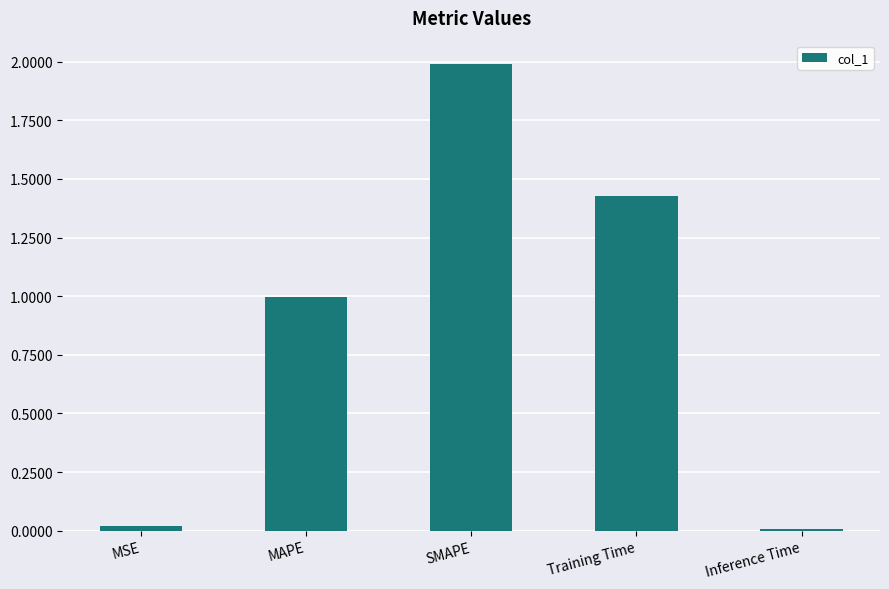

What is the sum of the values at Training Time and SMAPE?

3.4